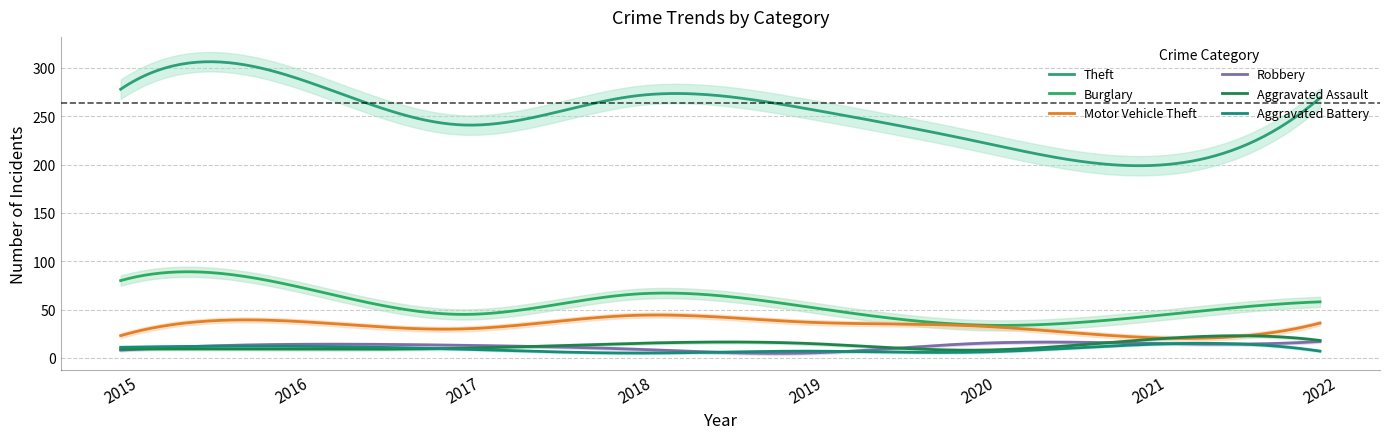

Where does the Burglary series first go above 58?

2015